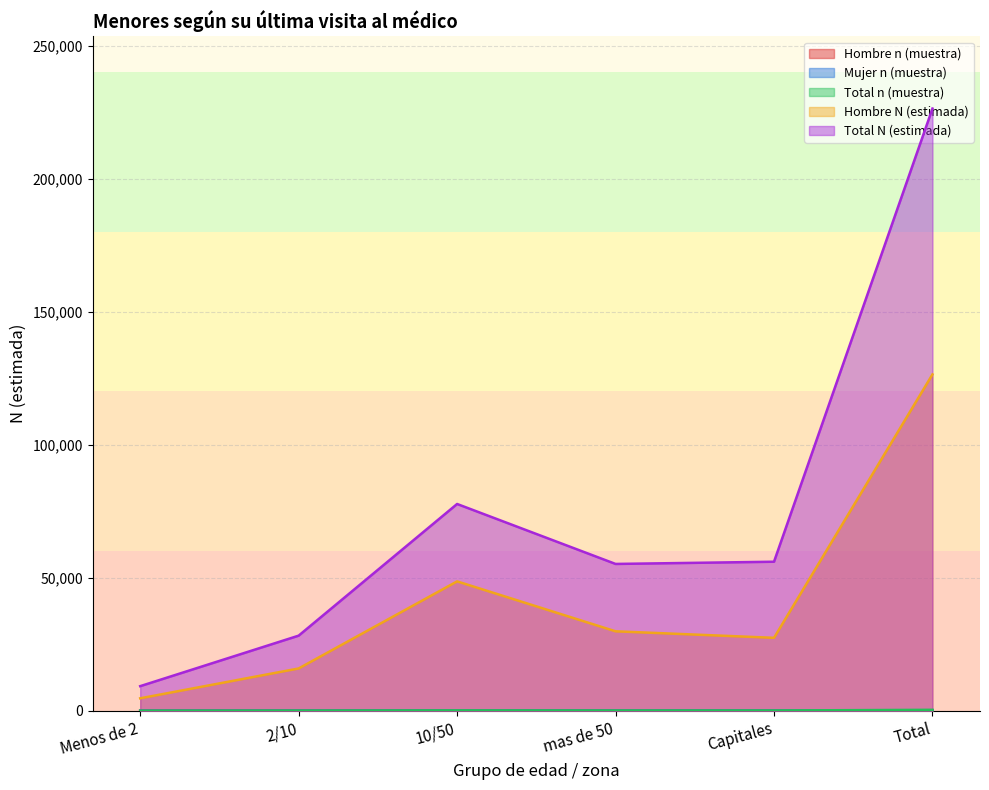

True or false: Total N (estimada) and Hombre n (muestra) cross at least once.

False